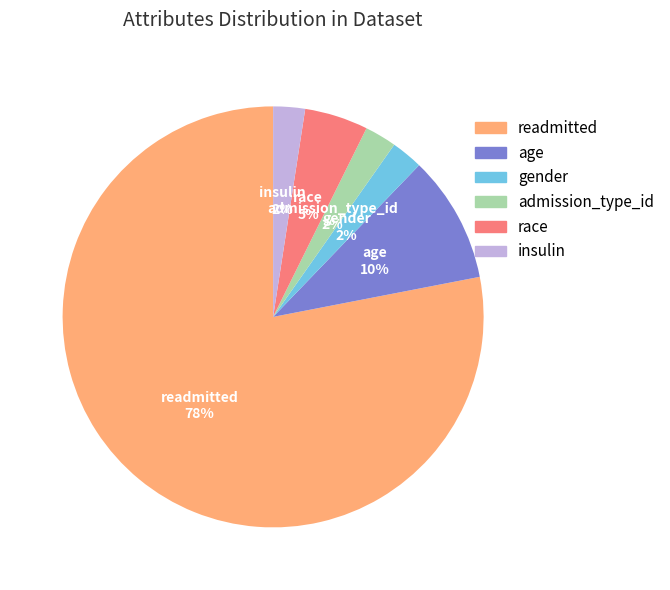

How many segments does this pie chart have?

6